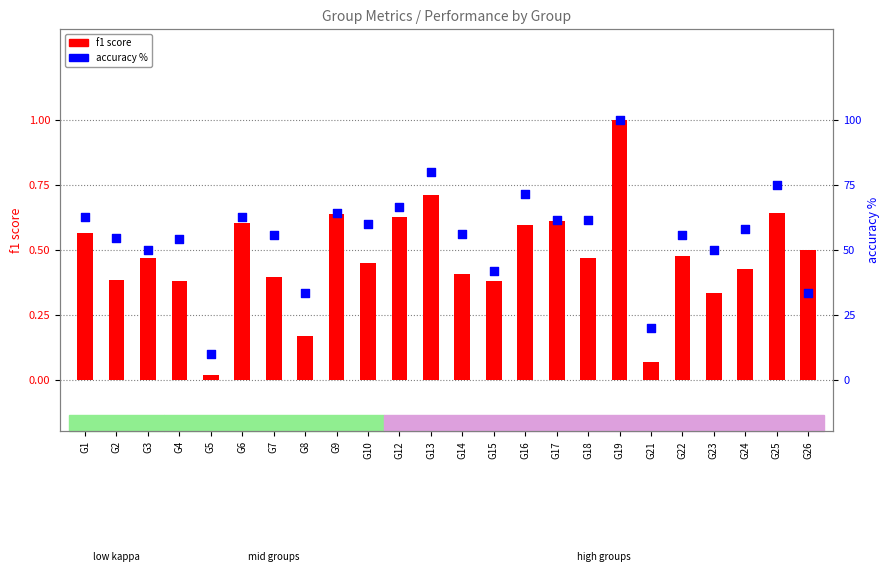

Which series reaches the maximum Y coordinate?

accuracy %